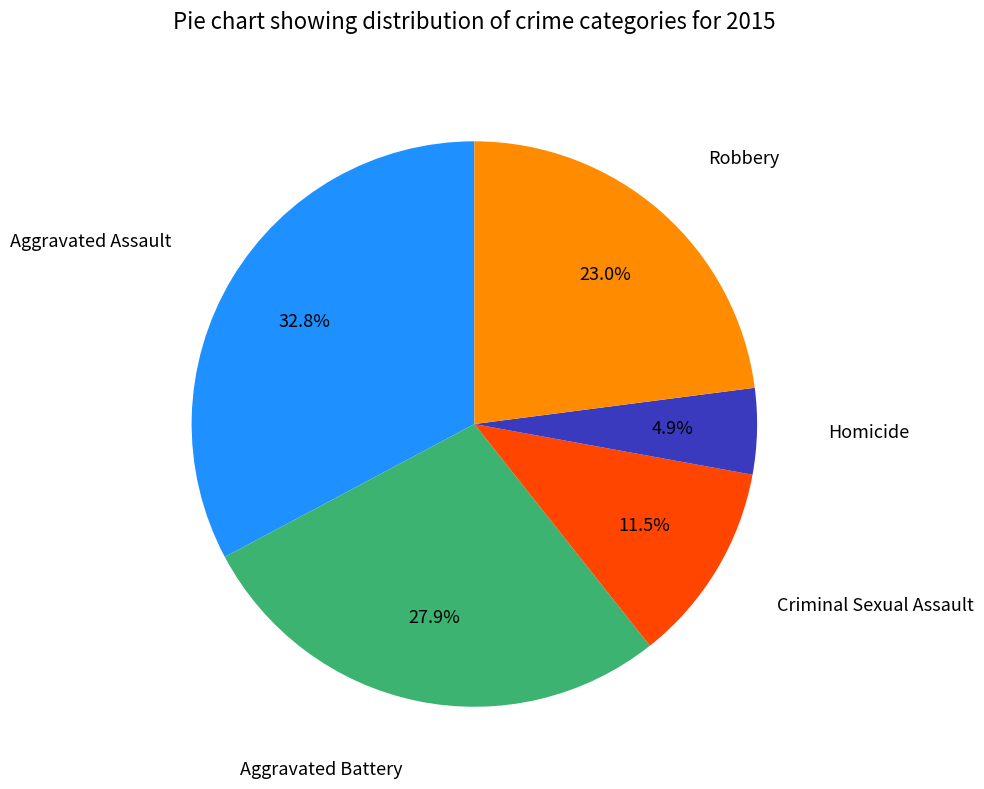

Is there a majority slice in this chart?

No